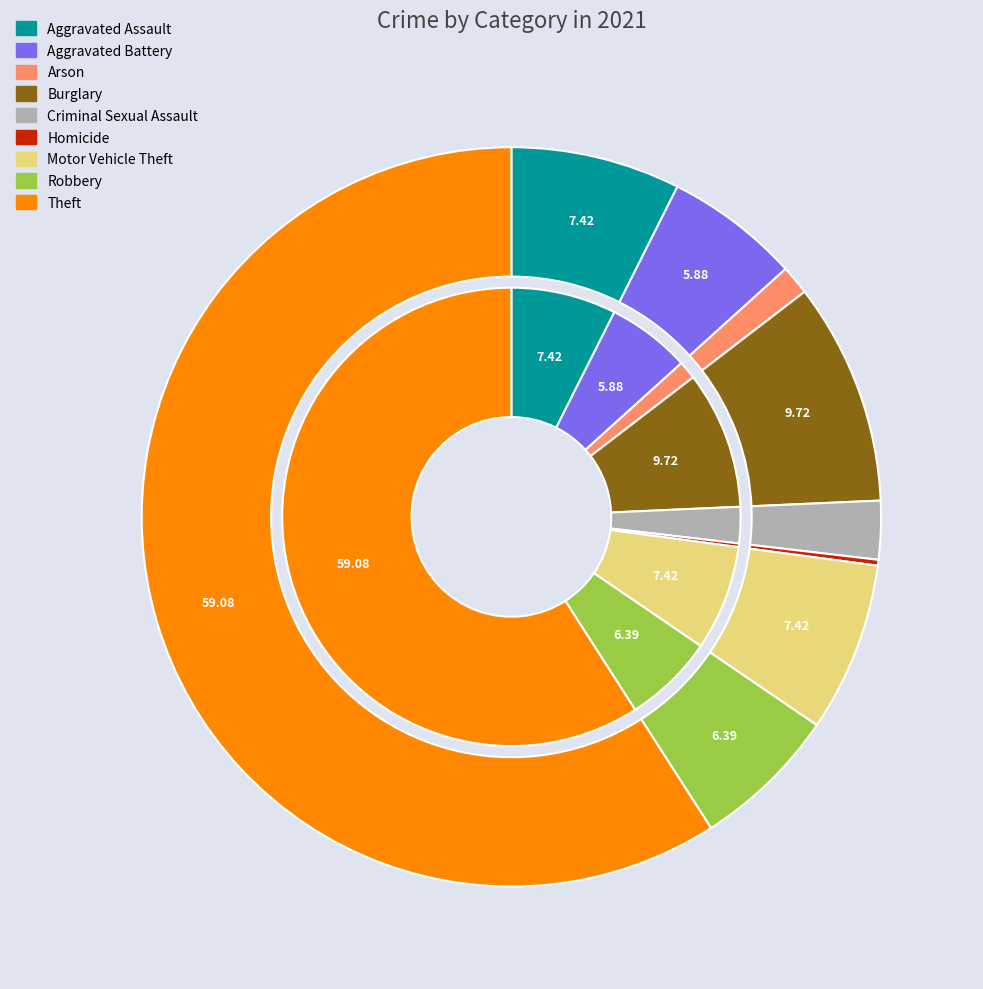

How many slices are in this pie chart?

9